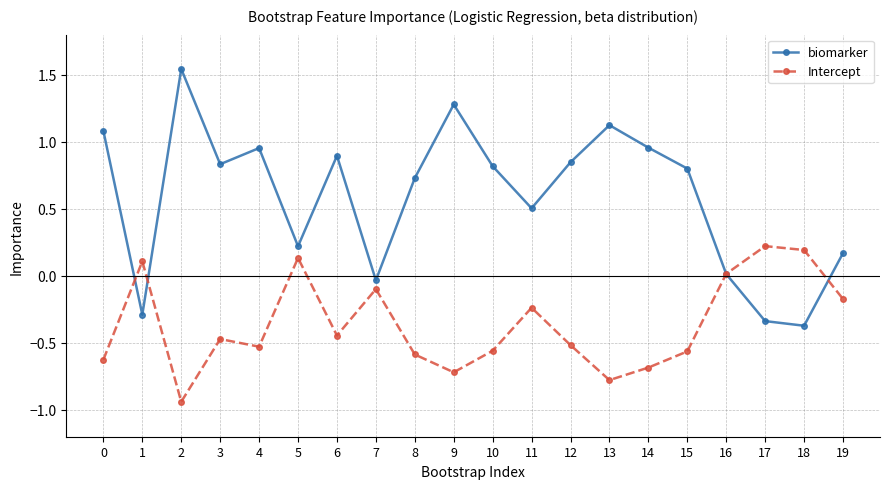

The value of Intercept at 14 is -0.2. True or false?

False